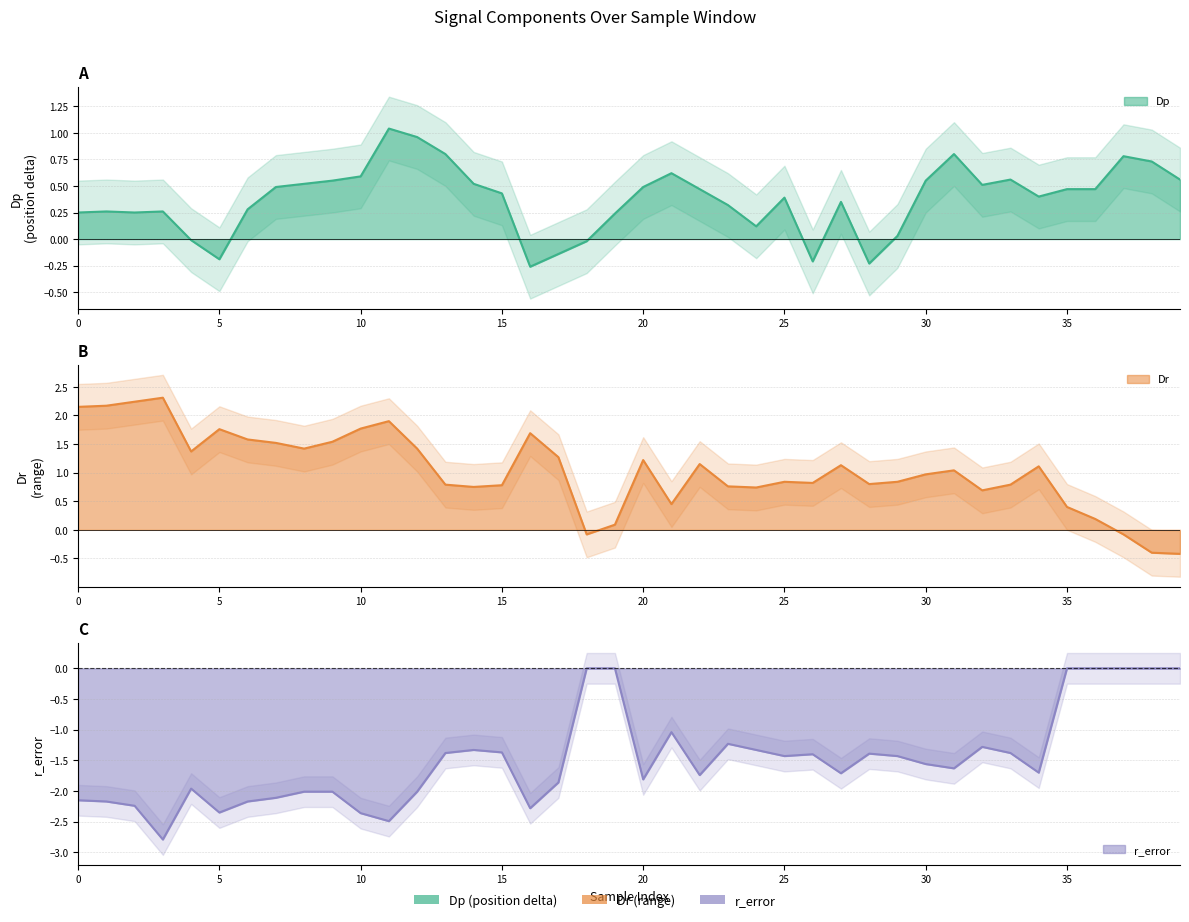

What are all the series names shown in the legend?

Dp, Dr, r_error